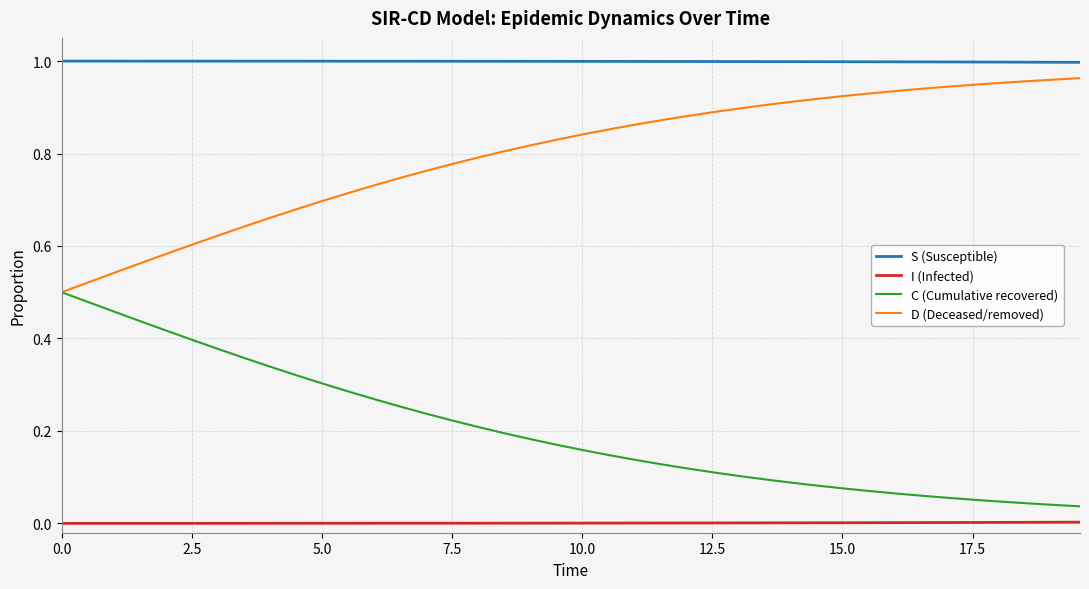

True or false: S (Susceptible) and C (Cumulative recovered) intersect in this chart.

False